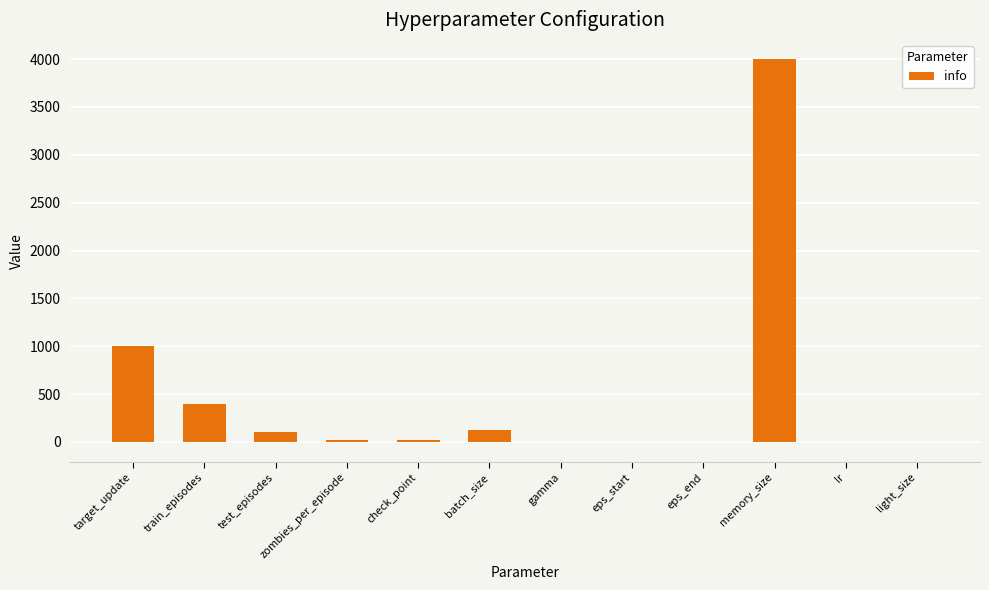

Which has a higher value, eps_start or batch_size?

batch_size